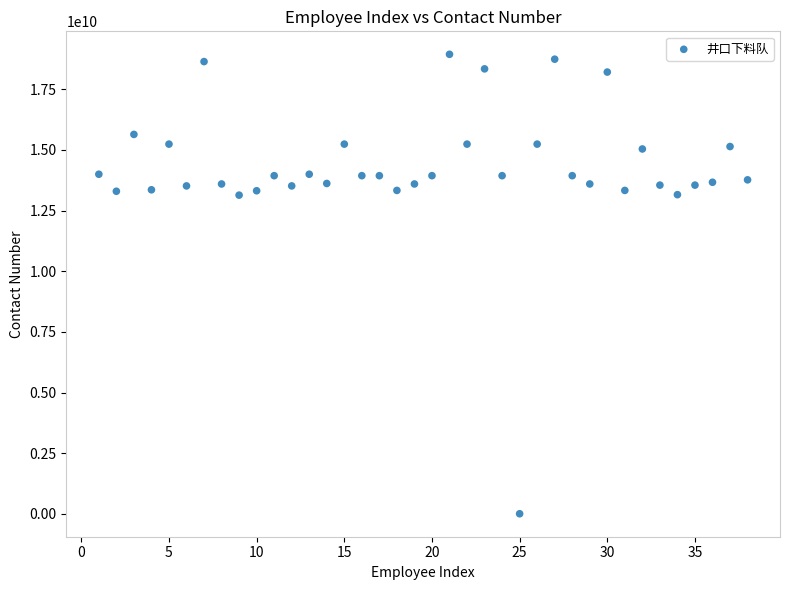

What is the range of X values (max minus min)?

37